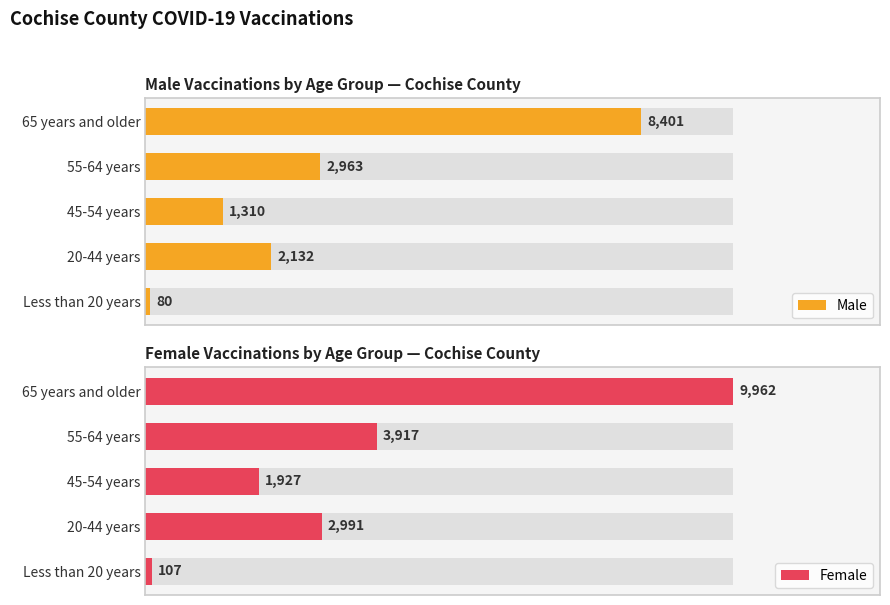

Is the value of Male at 55-64 years greater than the value of Female at Less than 20 years?

Yes